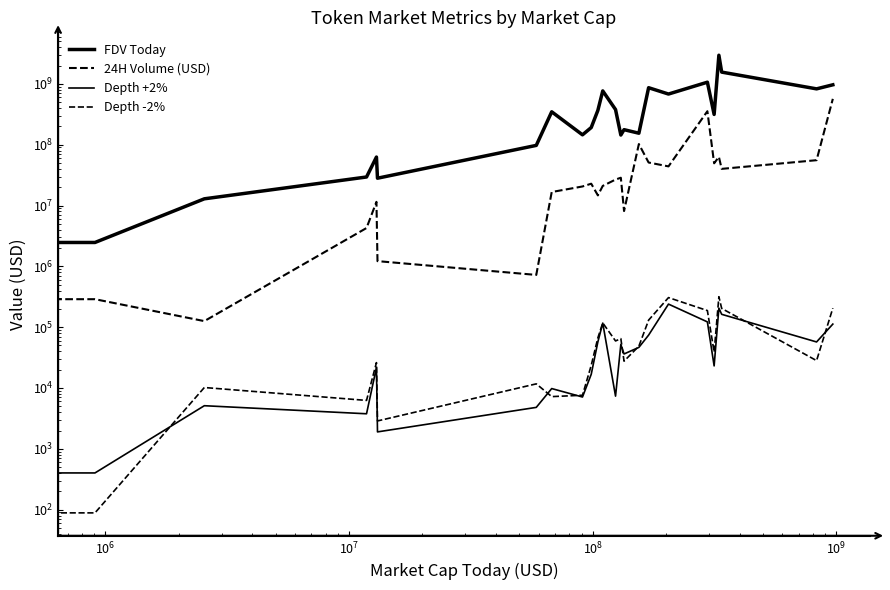

Does the chart display data point markers on the line(s)?

No